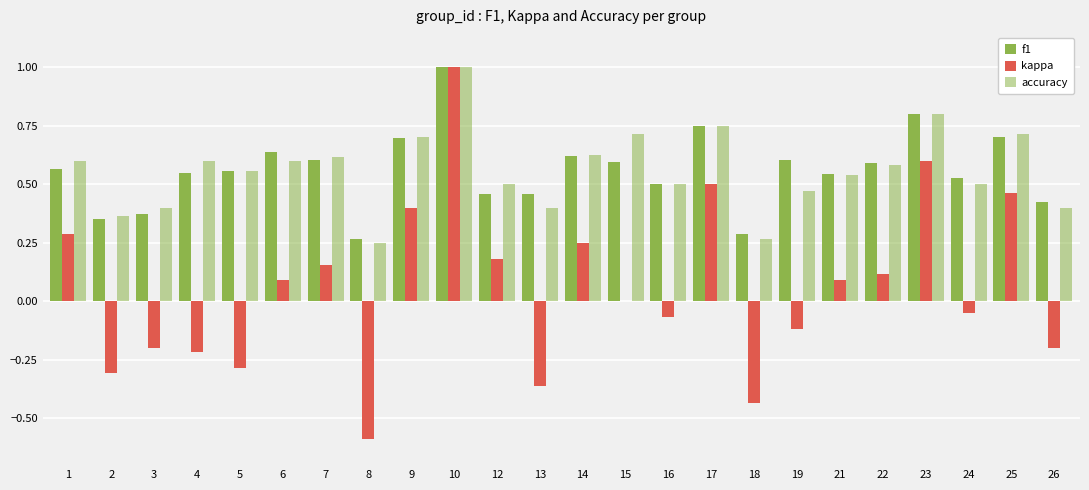

At which label is kappa closest to 0?

15